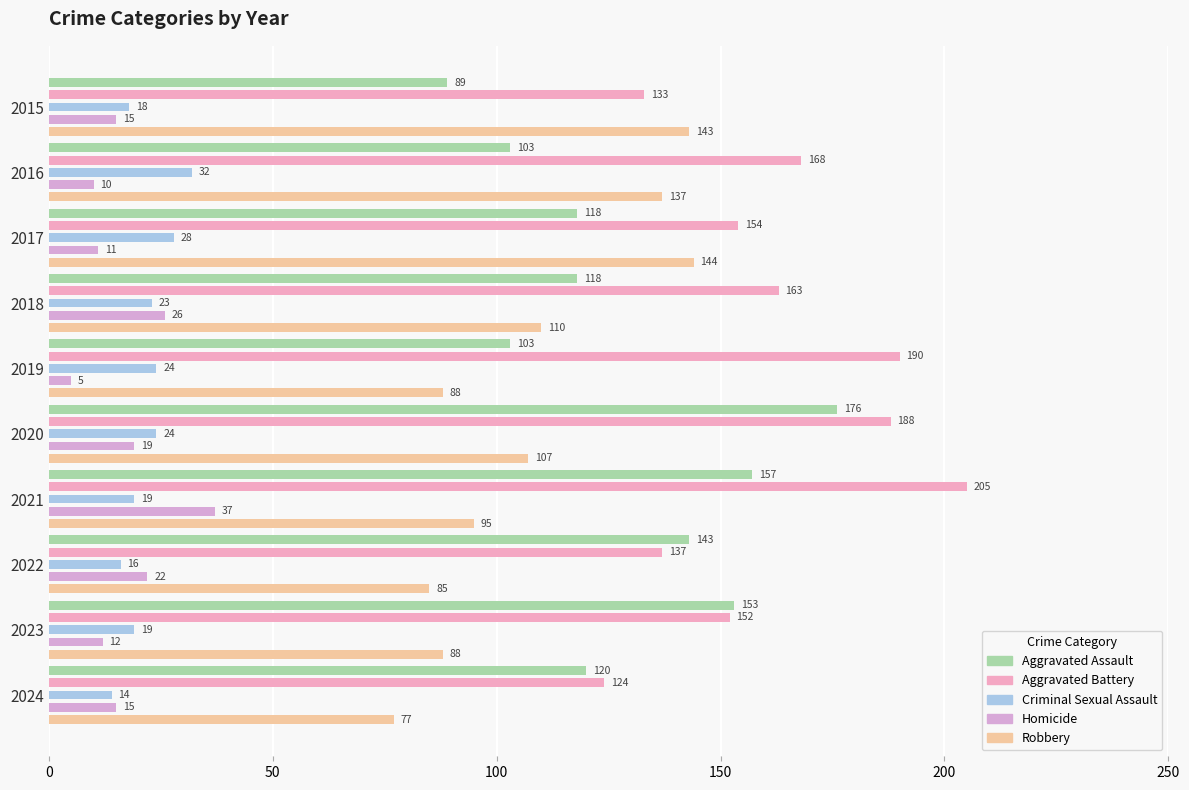

What are all the series names shown in the legend?

Aggravated Assault, Aggravated Battery, Criminal Sexual Assault, Homicide, Robbery